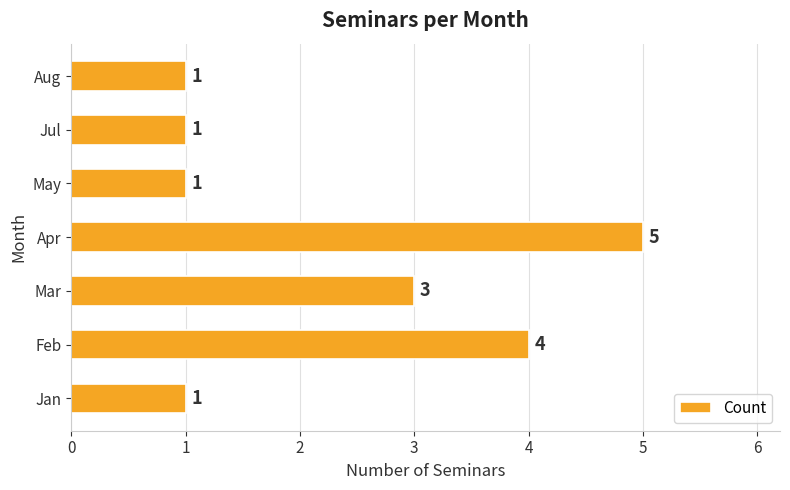

True or false: the data shows 0 at May.

False